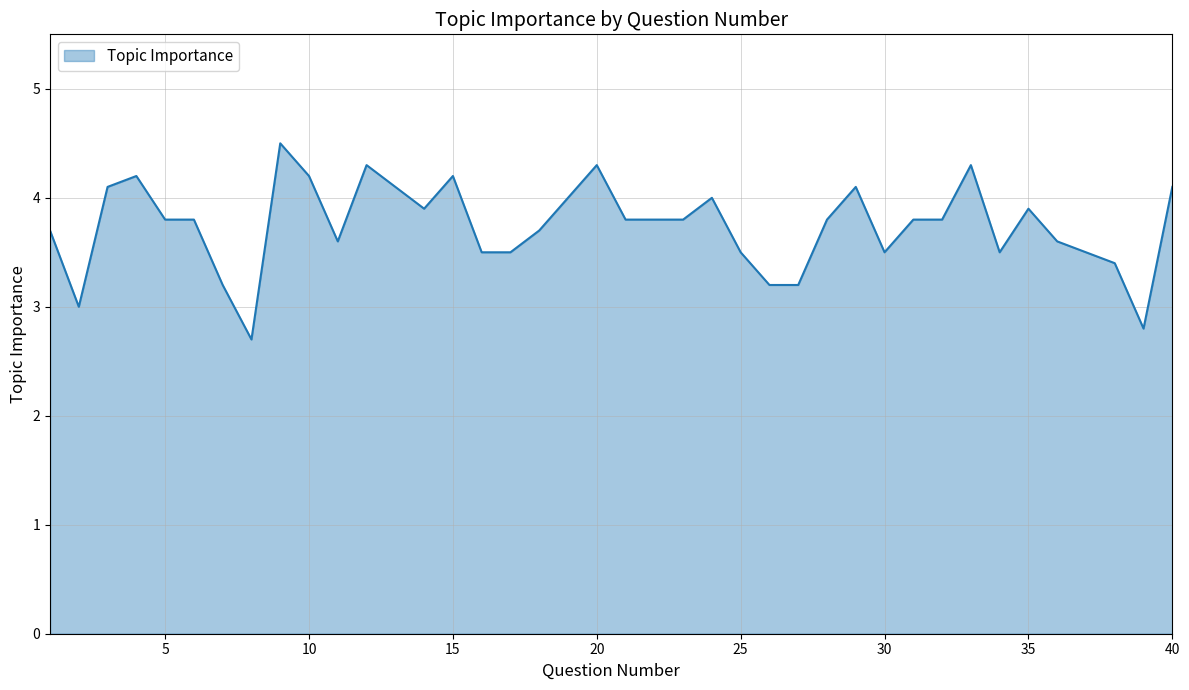

What is the greatest value displayed?

4.5